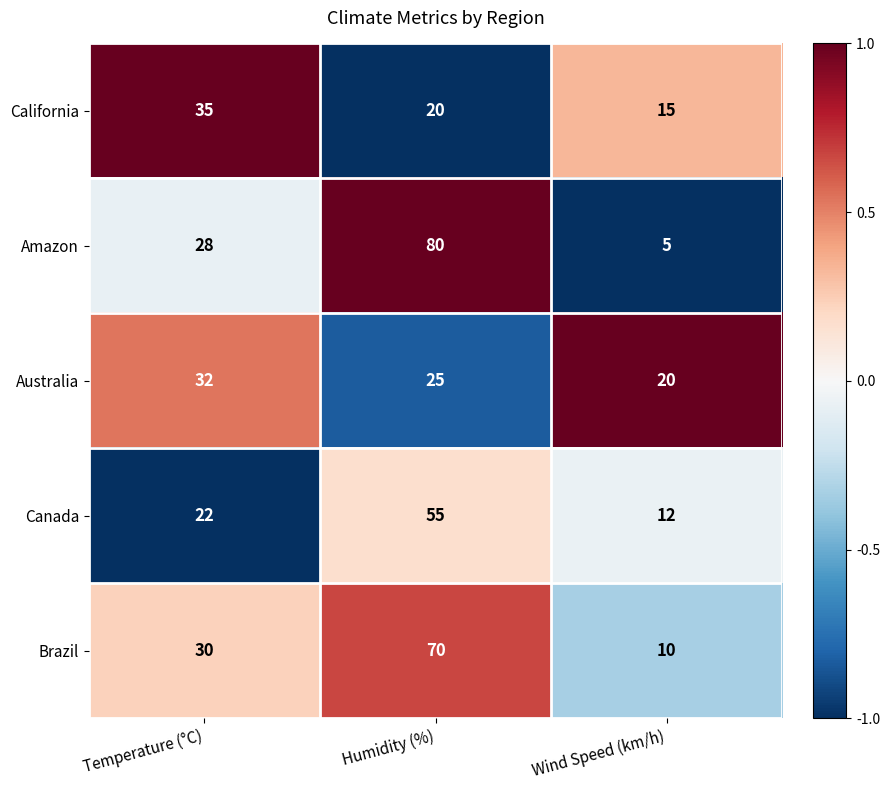

Reading left to right, what are all the values shown in this chart?

California: Temperature (°C)=35	Humidity (%)=20	Wind Speed (km/h)=15
Amazon: Temperature (°C)=28	Humidity (%)=80	Wind Speed (km/h)=5
Australia: Temperature (°C)=32	Humidity (%)=25	Wind Speed (km/h)=20
Canada: Temperature (°C)=22	Humidity (%)=55	Wind Speed (km/h)=12
Brazil: Temperature (°C)=30	Humidity (%)=70	Wind Speed (km/h)=10